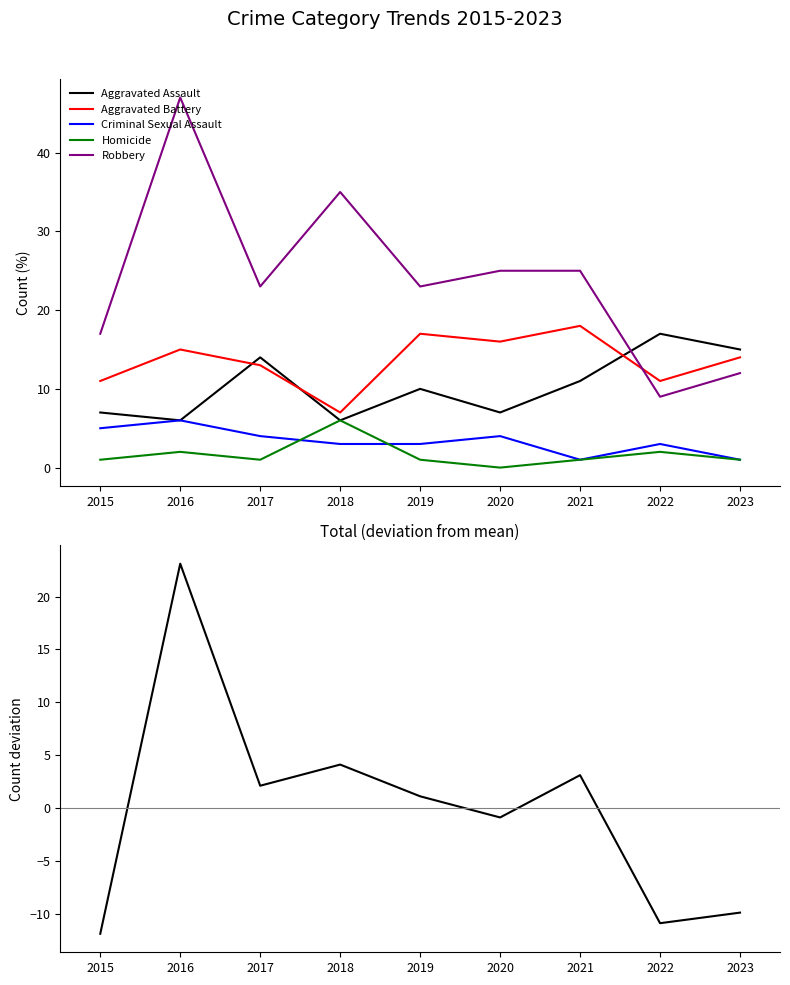

Where is the first local minimum for Aggravated Battery?

2018